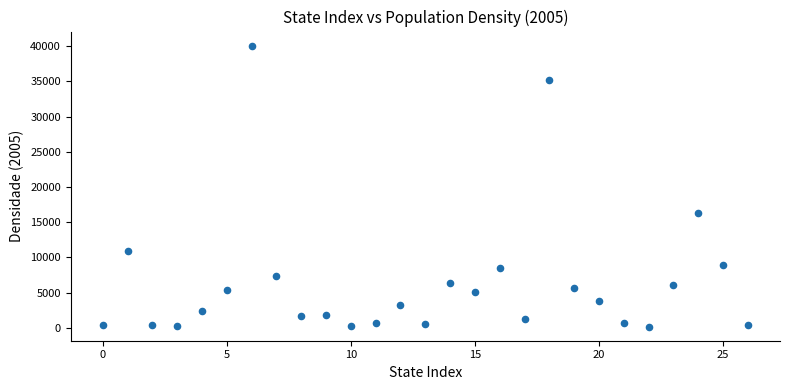

What is the range of Y values (max minus min)?

39899